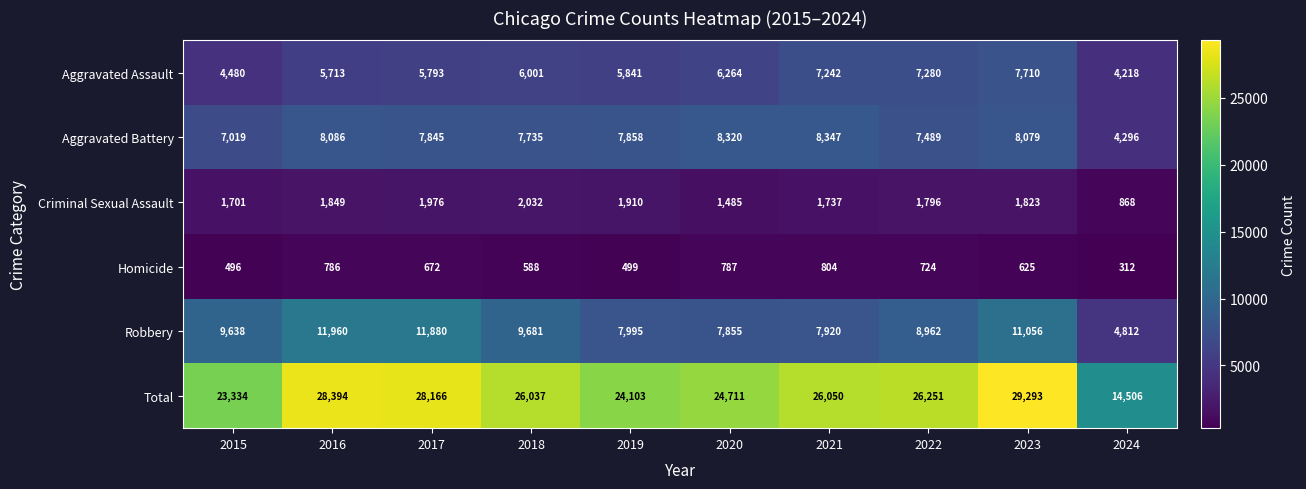

Which series has the largest total across all categories?

Total